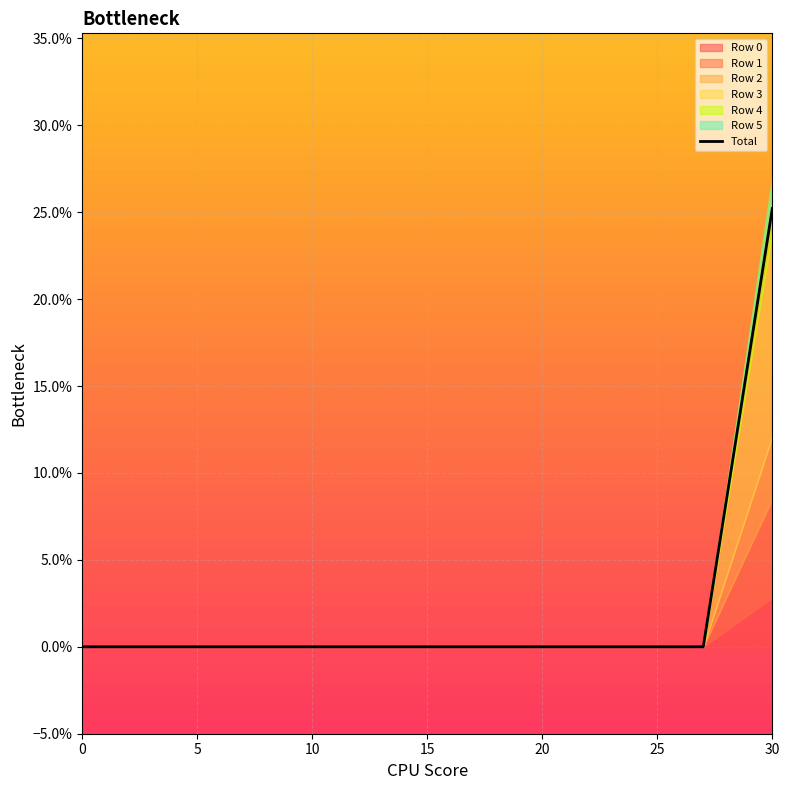

True or false: the data shows 0.0 at 0.

True